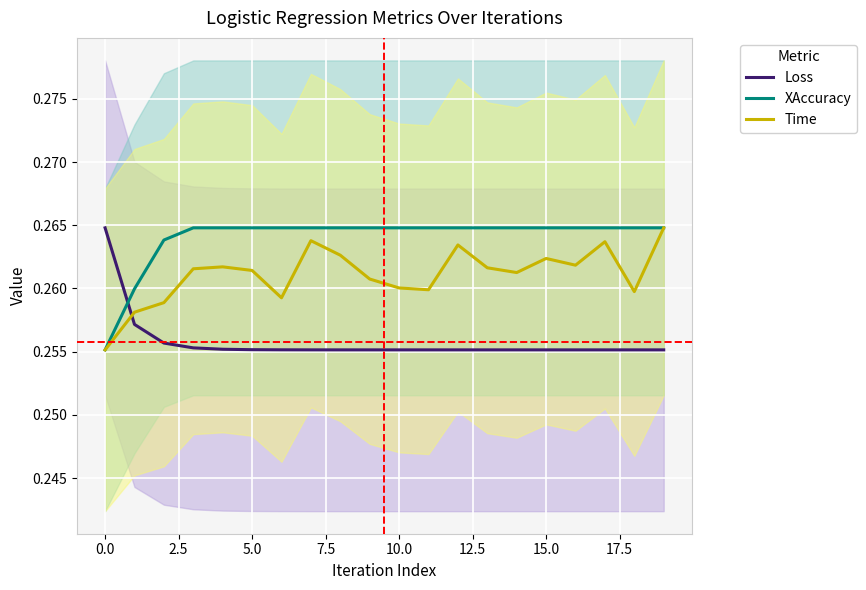

What are all the series names shown in the legend?

Loss, XAccuracy, Time